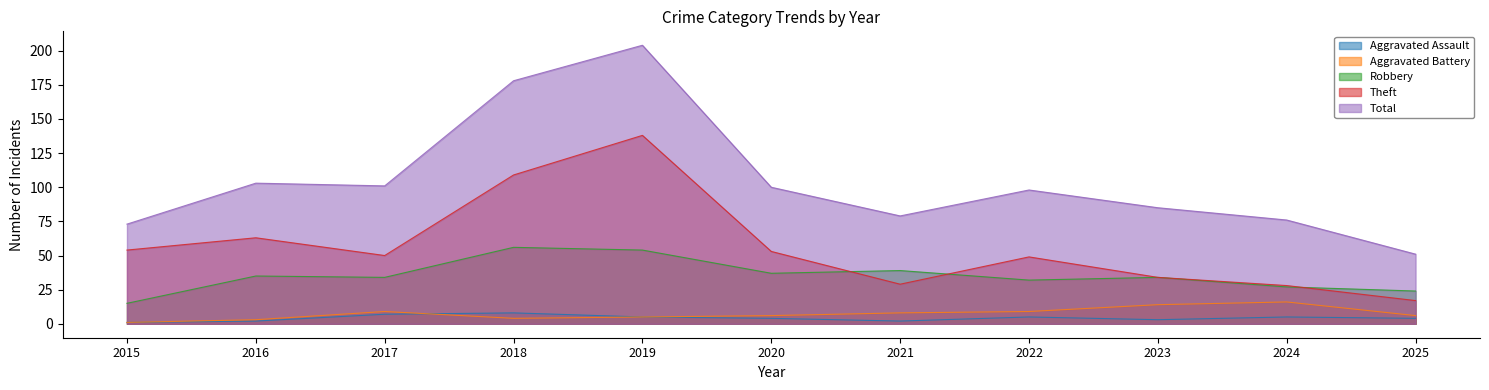

At which label does Theft reach its minimum?

2025